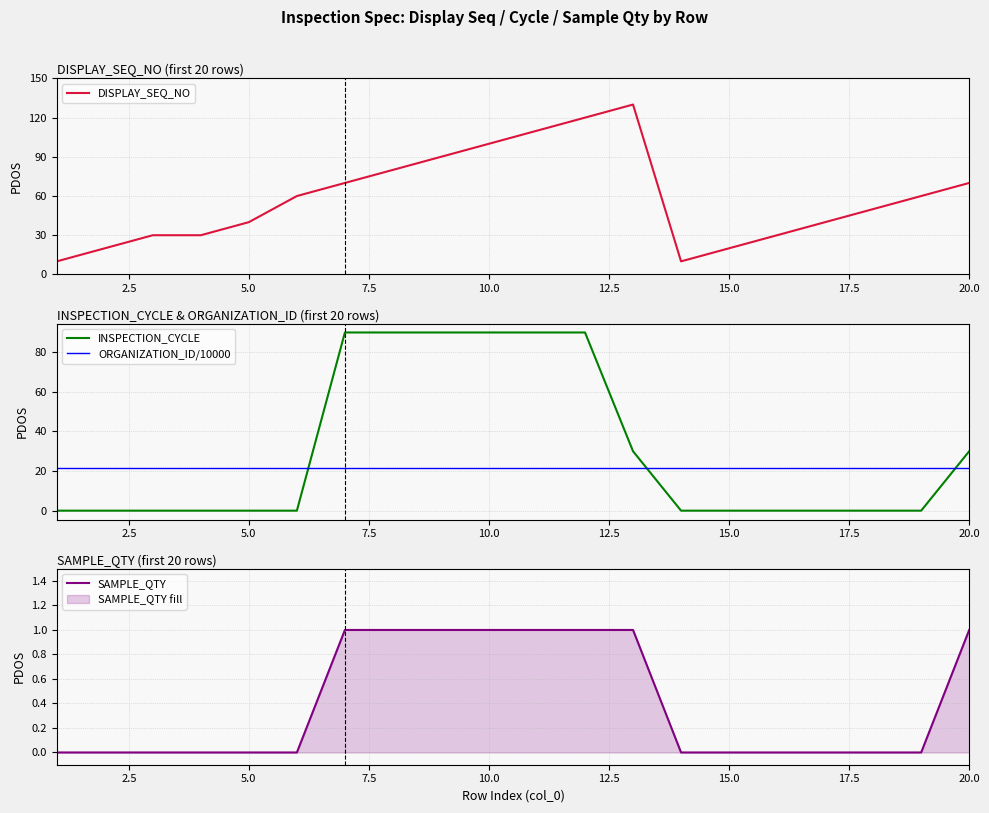

What value does the INSPECTION_CYCLE series have at 10.0?

90.0